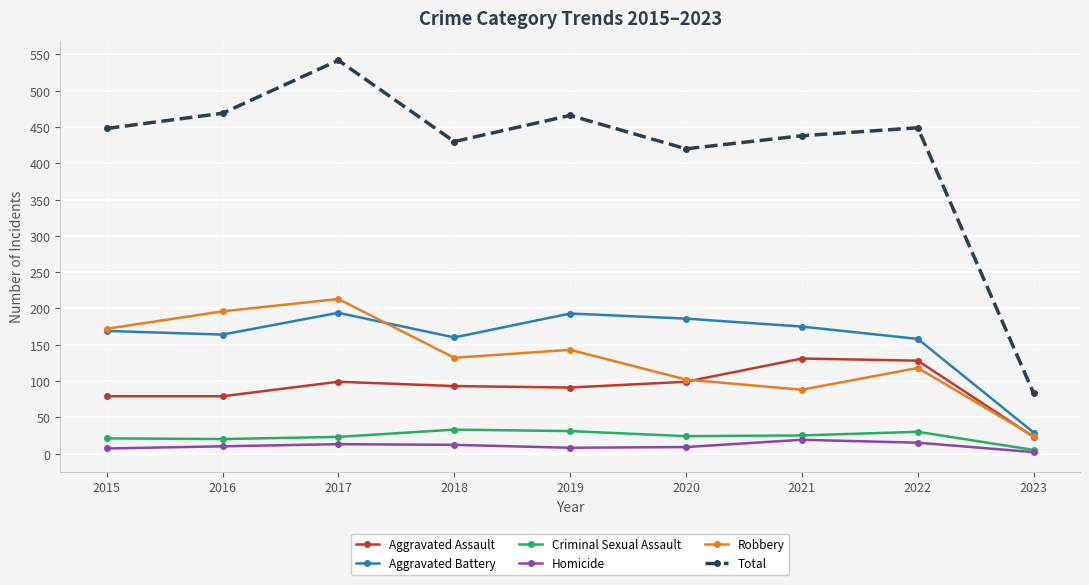

What is the difference between the maximum and minimum values in the Robbery series?

189